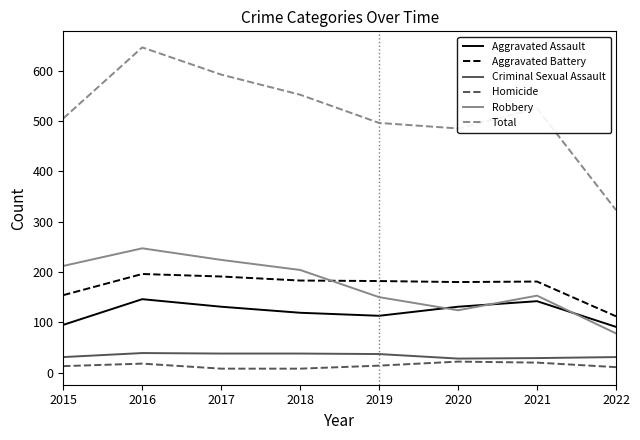

At which label does Total reach its peak?

2016